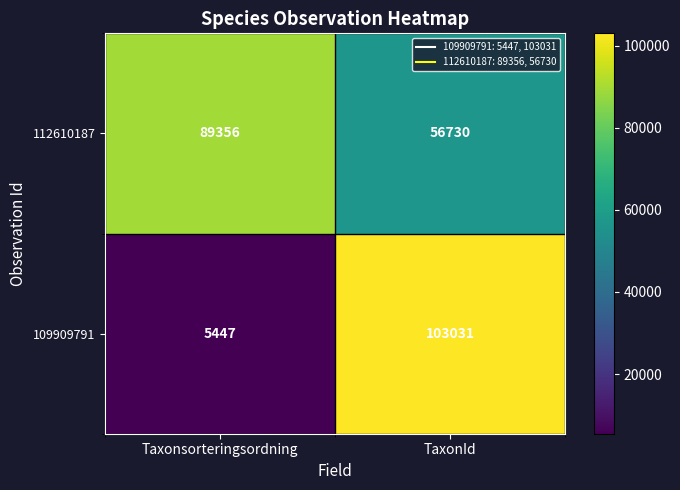

The value of 112610187 at TaxonId is 36139. True or false?

False